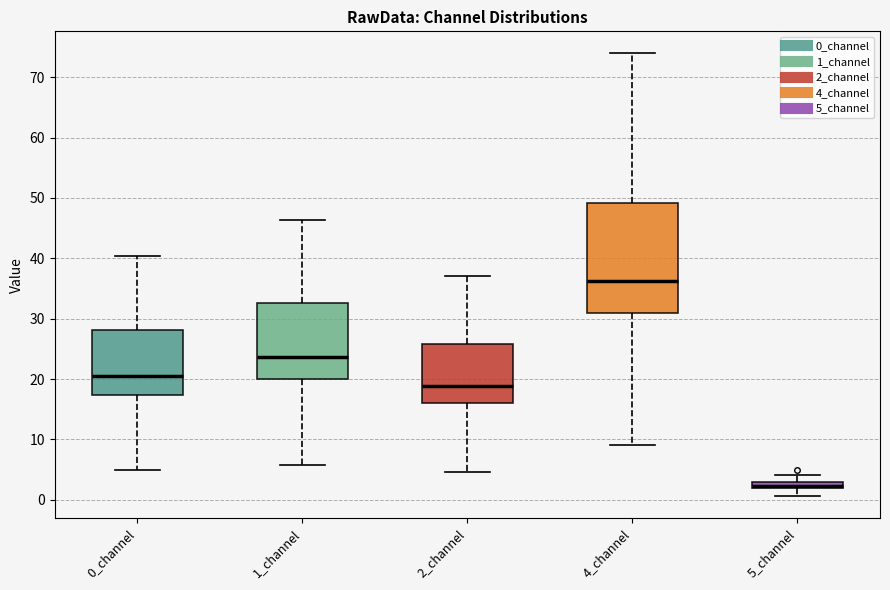

Where does the lower whisker of the box for 1_channel end on the y-axis? The values are not printed on the chart, so give them approximately, as read against the axis.

6